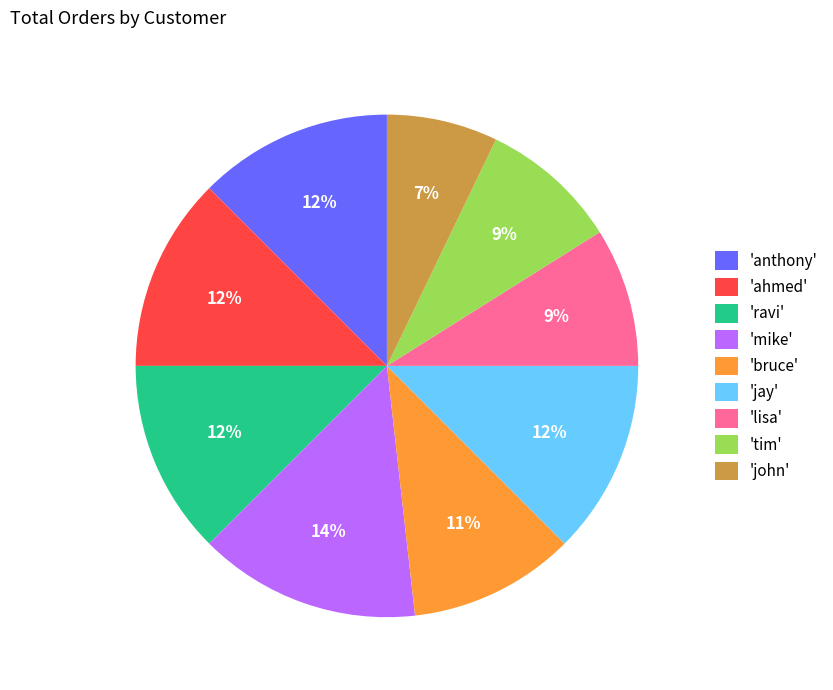

Is there any slice that represents more than half of the pie?

No